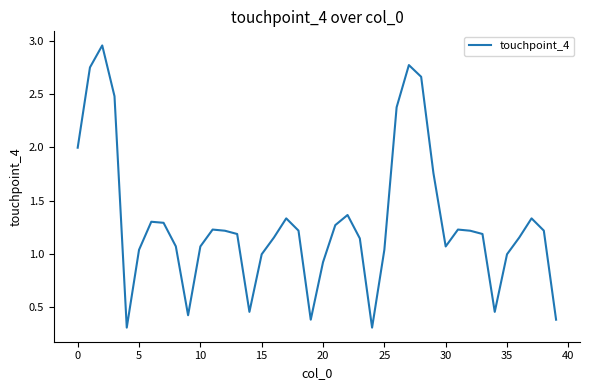

What is the smallest value displayed?

0.3